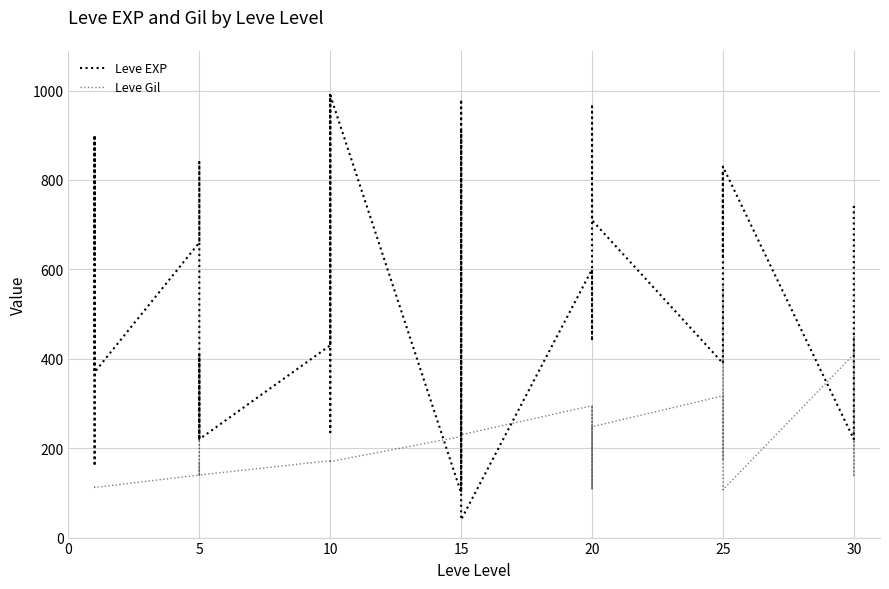

True or false: Leve Gil and Leve EXP intersect in this chart.

True